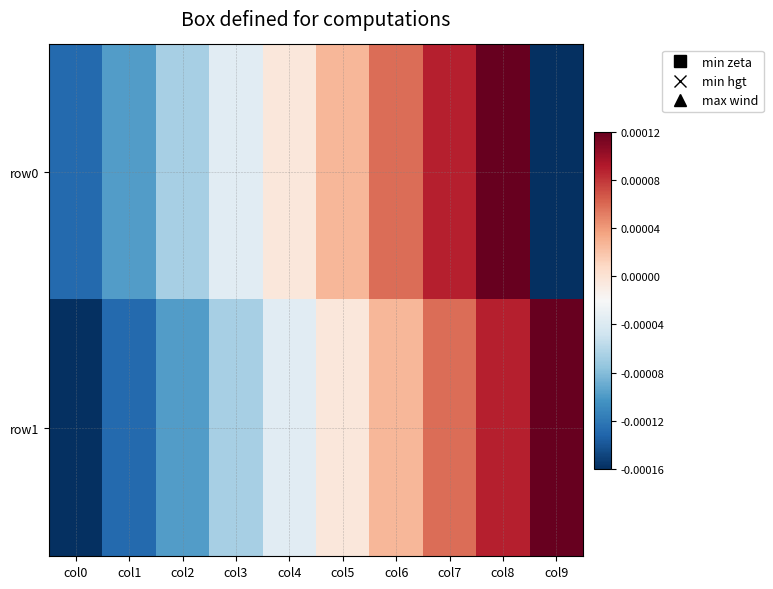

Which category has the highest value across all series?

col8